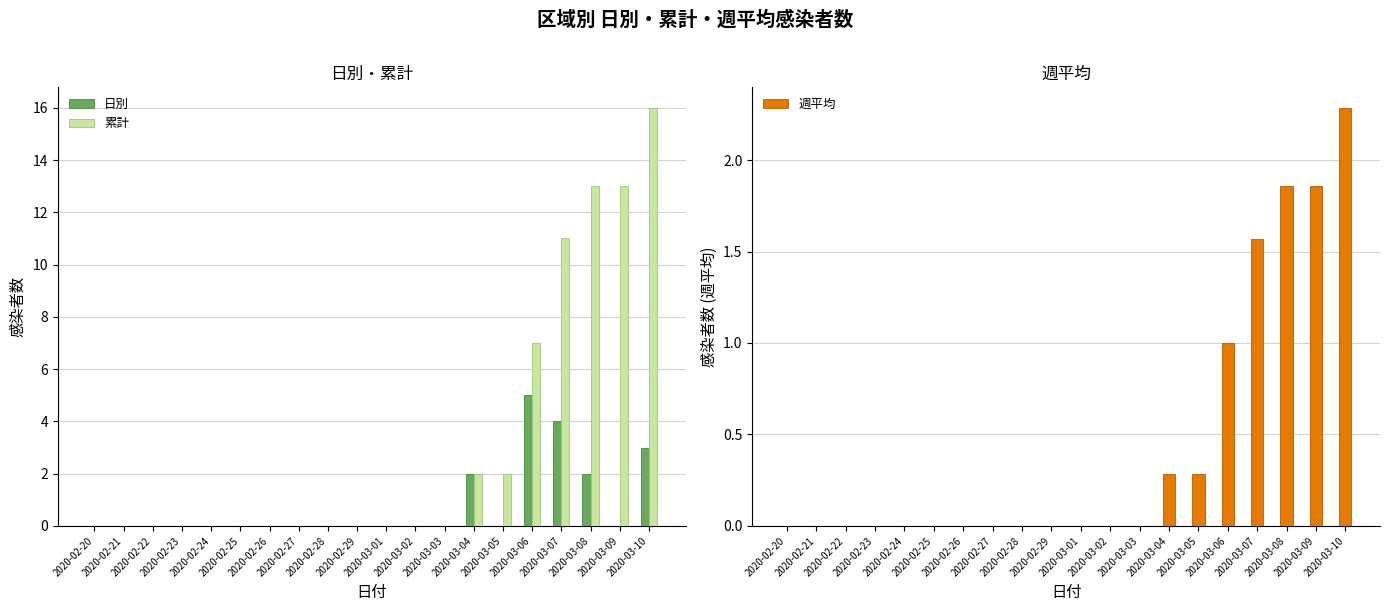

What is the average value of the 週平均 series?

0.5